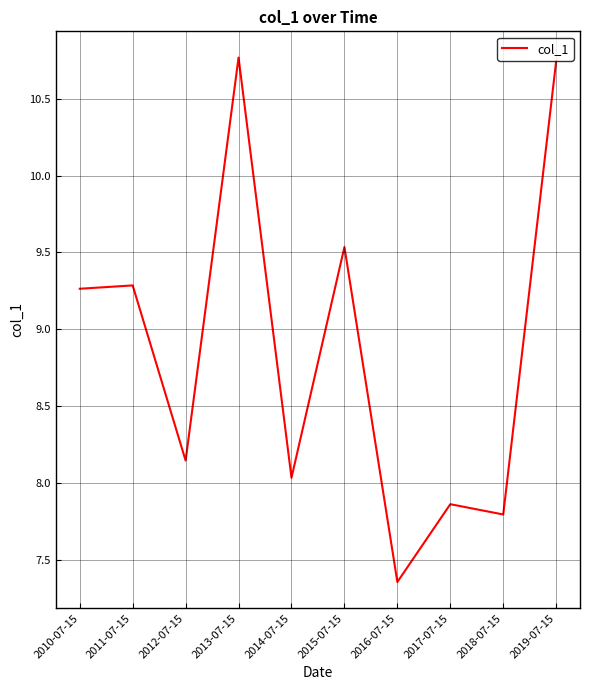

What is the ratio of the value at 2014-07-15 to the value at 2017-07-15?

1.0